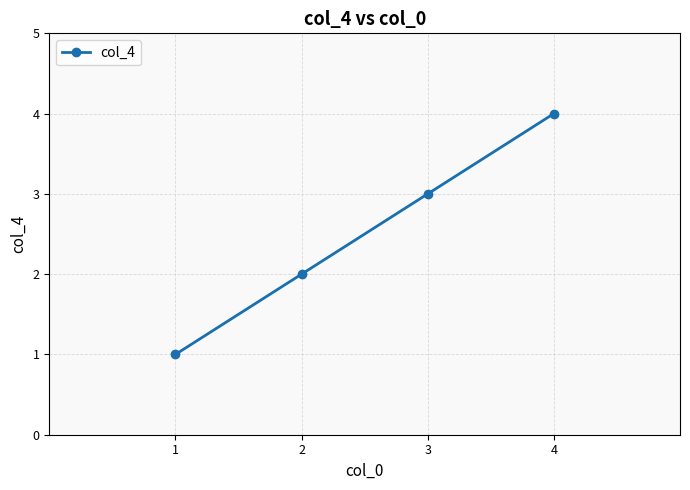

List the labels in order of value, largest first.

4, 3, 2, 1